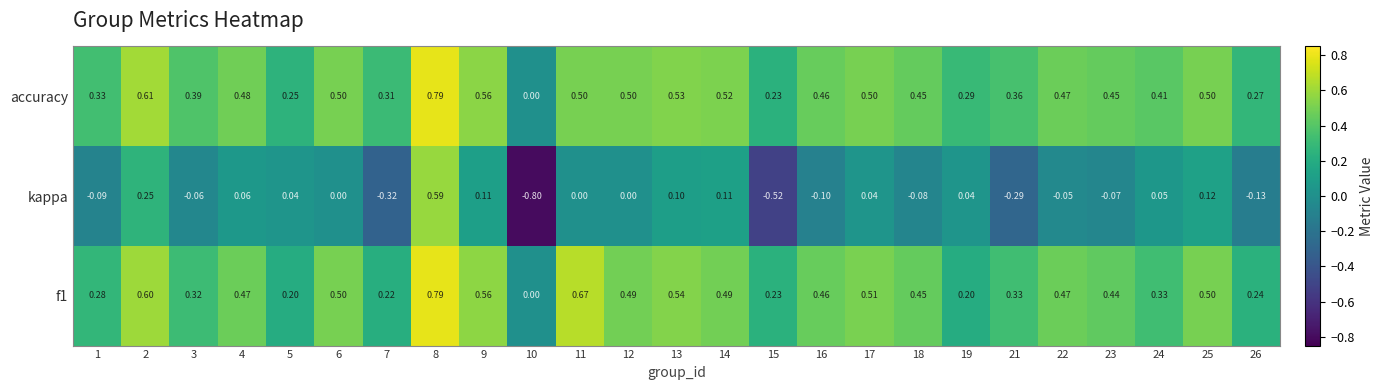

Count the number of data series in this chart.

3